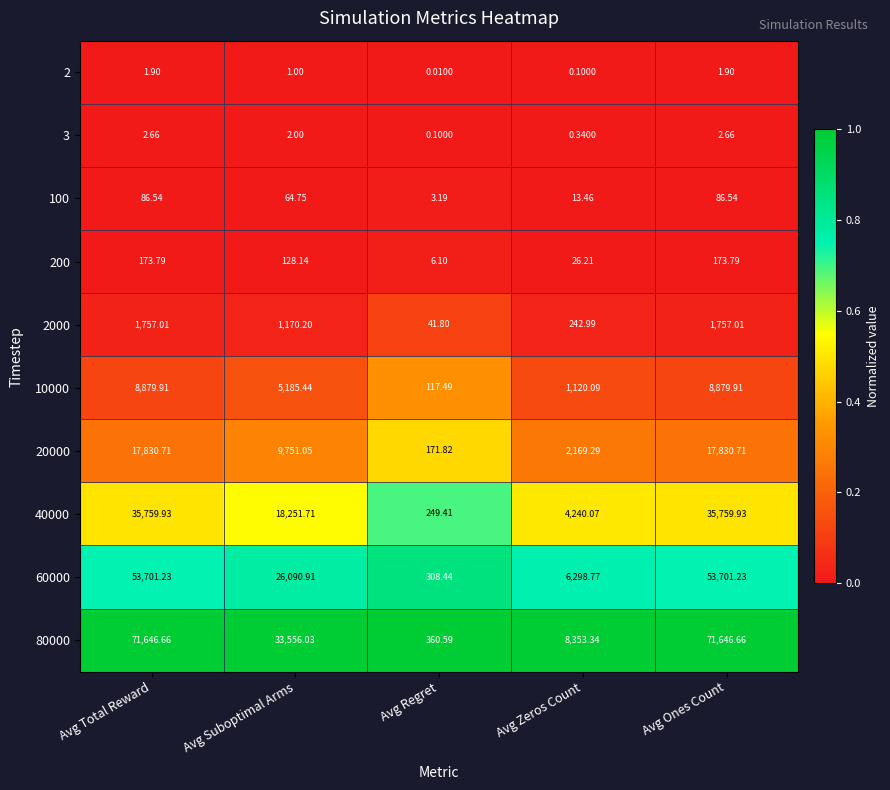

Where does the 80000 series first go above 33556?

Avg Total Reward